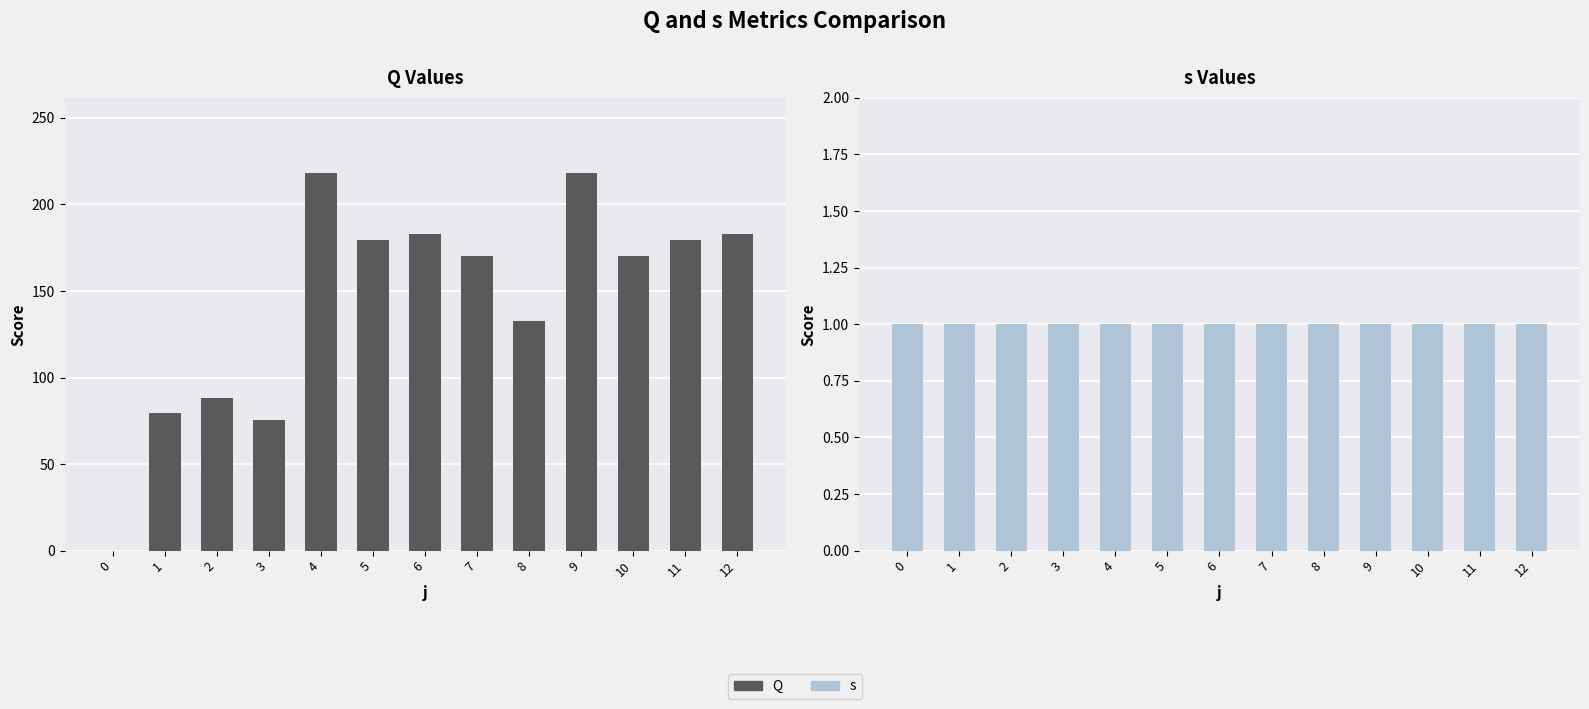

What is the difference between the maximum and minimum values in the Q series?

218.0